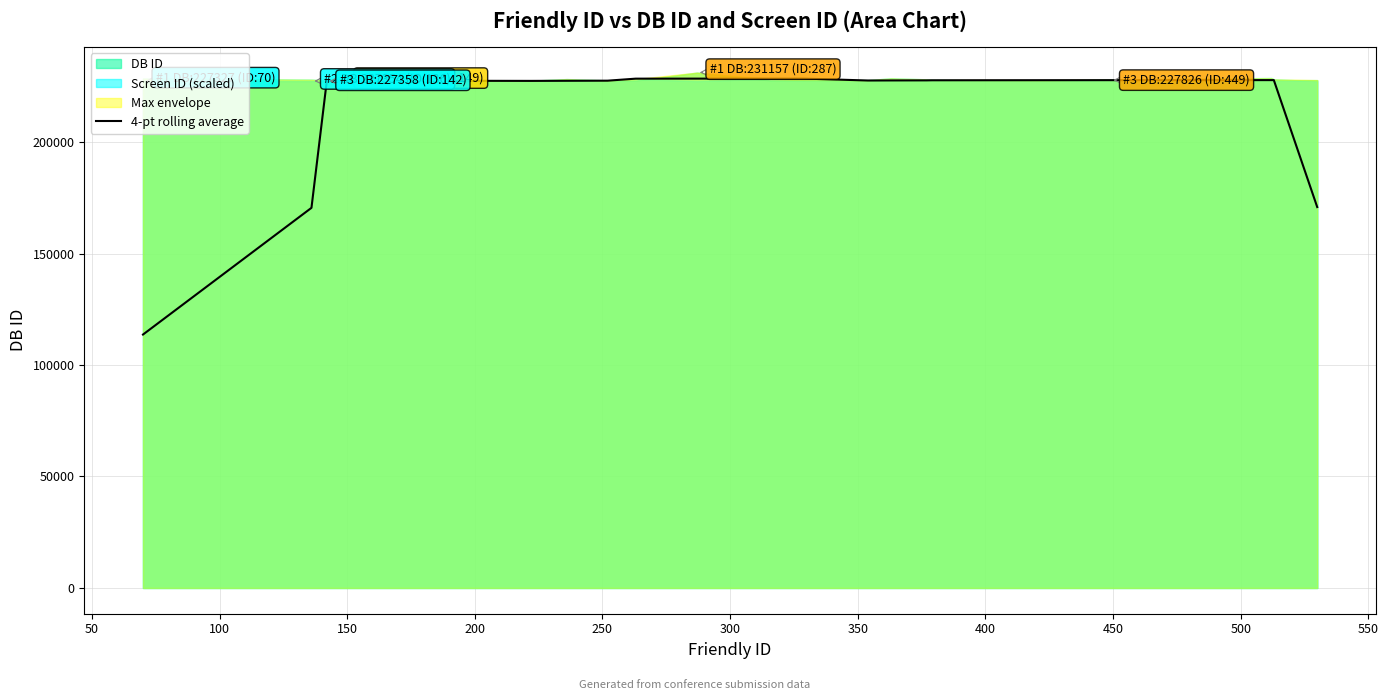

What is the highest value of the 4-pt rolling average series?

228489.5